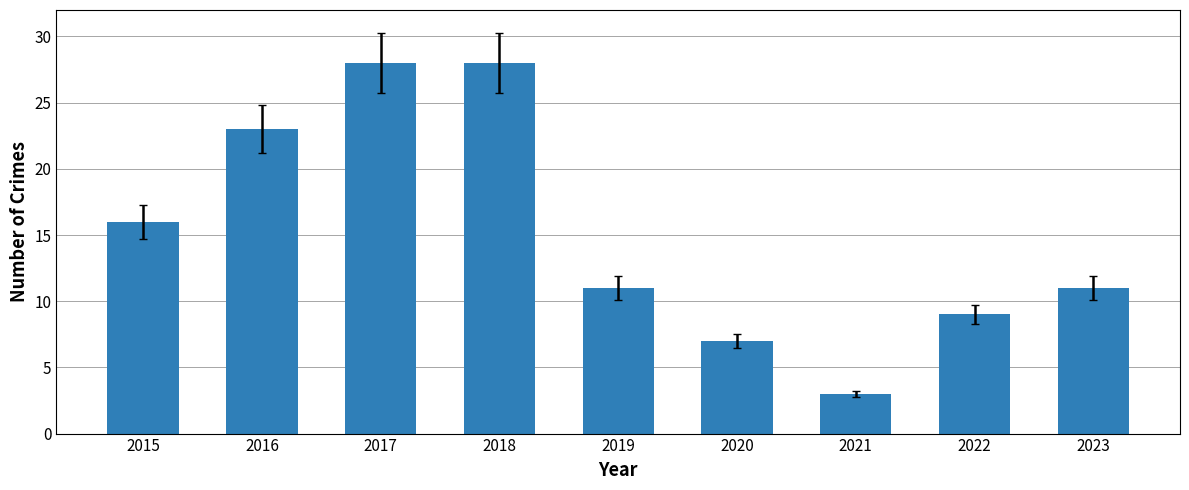

What is the value of the 8th bar from the left?

9